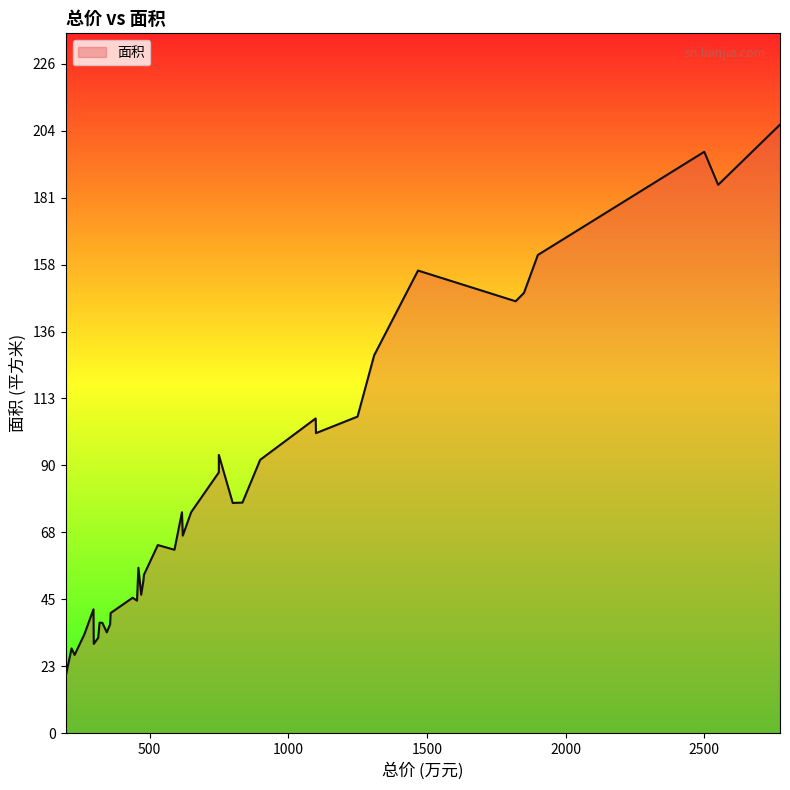

At which category does the chart reach its minimum across all series?

198